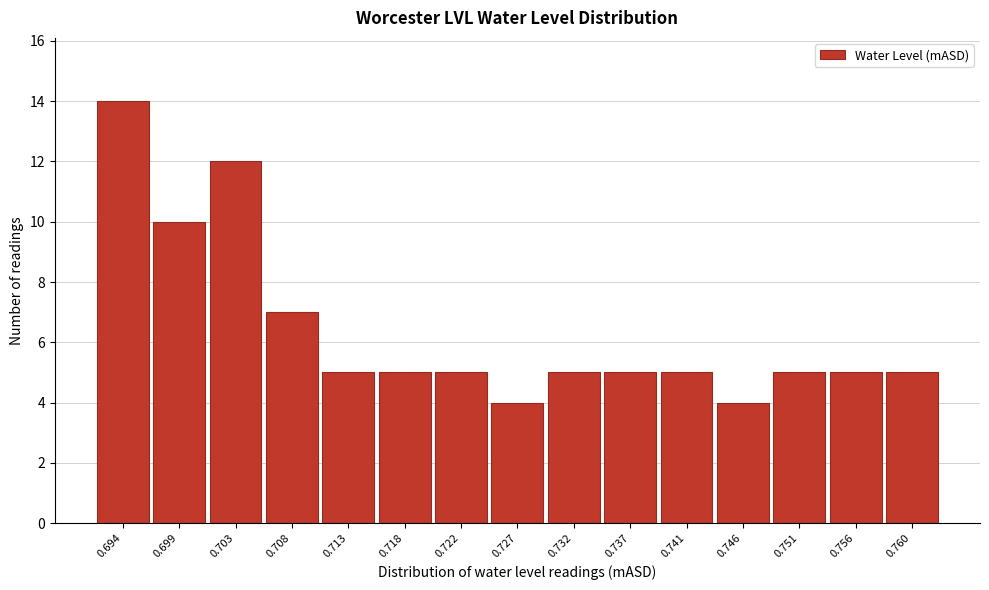

Reading left to right, list all the values displayed in this chart.

0.694=14	0.699=10	0.703=12	0.708=7	0.713=5	0.718=5	0.722=5	0.727=4	0.732=5	0.737=5	0.741=5	0.746=4	0.751=5	0.756=5	0.760=5